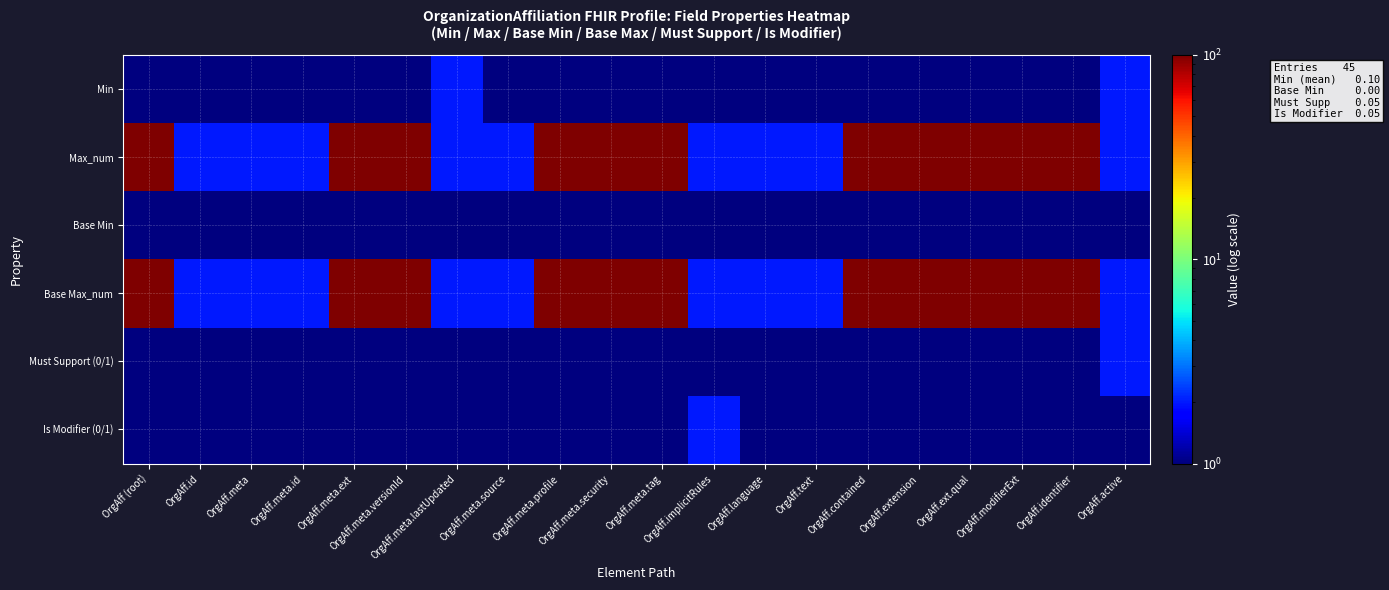

Reading right to left, list all the values displayed in this chart.

Min: OrgAff.active=2	OrgAff.identifier=1	OrgAff.modifierExt=1	OrgAff.ext.qual=1	OrgAff.extension=1	OrgAff.contained=1	OrgAff.text=1	OrgAff.language=1	OrgAff.implicitRules=1	OrgAff.meta.tag=1	OrgAff.meta.security=1	OrgAff.meta.profile=1	OrgAff.meta.source=1	OrgAff.meta.lastUpdated=2	OrgAff.meta.versionId=1	OrgAff.meta.ext=1	OrgAff.meta.id=1	OrgAff.meta=1	OrgAff.id=1	OrgAff (root)=1
Max_num: OrgAff.active=2	OrgAff.identifier=100	OrgAff.modifierExt=100	OrgAff.ext.qual=100	OrgAff.extension=100	OrgAff.contained=100	OrgAff.text=2	OrgAff.language=2	OrgAff.implicitRules=2	OrgAff.meta.tag=100	OrgAff.meta.security=100	OrgAff.meta.profile=100	OrgAff.meta.source=2	OrgAff.meta.lastUpdated=2	OrgAff.meta.versionId=100	OrgAff.meta.ext=100	OrgAff.meta.id=2	OrgAff.meta=2	OrgAff.id=2	OrgAff (root)=100
Base Min: OrgAff.active=1	OrgAff.identifier=1	OrgAff.modifierExt=1	OrgAff.ext.qual=1	OrgAff.extension=1	OrgAff.contained=1	OrgAff.text=1	OrgAff.language=1	OrgAff.implicitRules=1	OrgAff.meta.tag=1	OrgAff.meta.security=1	OrgAff.meta.profile=1	OrgAff.meta.source=1	OrgAff.meta.lastUpdated=1	OrgAff.meta.versionId=1	OrgAff.meta.ext=1	OrgAff.meta.id=1	OrgAff.meta=1	OrgAff.id=1	OrgAff (root)=1
Base Max_num: OrgAff.active=2	OrgAff.identifier=100	OrgAff.modifierExt=100	OrgAff.ext.qual=100	OrgAff.extension=100	OrgAff.contained=100	OrgAff.text=2	OrgAff.language=2	OrgAff.implicitRules=2	OrgAff.meta.tag=100	OrgAff.meta.security=100	OrgAff.meta.profile=100	OrgAff.meta.source=2	OrgAff.meta.lastUpdated=2	OrgAff.meta.versionId=100	OrgAff.meta.ext=100	OrgAff.meta.id=2	OrgAff.meta=2	OrgAff.id=2	OrgAff (root)=100
Must Support (0/1): OrgAff.active=2	OrgAff.identifier=1	OrgAff.modifierExt=1	OrgAff.ext.qual=1	OrgAff.extension=1	OrgAff.contained=1	OrgAff.text=1	OrgAff.language=1	OrgAff.implicitRules=1	OrgAff.meta.tag=1	OrgAff.meta.security=1	OrgAff.meta.profile=1	OrgAff.meta.source=1	OrgAff.meta.lastUpdated=1	OrgAff.meta.versionId=1	OrgAff.meta.ext=1	OrgAff.meta.id=1	OrgAff.meta=1	OrgAff.id=1	OrgAff (root)=1
Is Modifier (0/1): OrgAff.active=1	OrgAff.identifier=1	OrgAff.modifierExt=1	OrgAff.ext.qual=1	OrgAff.extension=1	OrgAff.contained=1	OrgAff.text=1	OrgAff.language=1	OrgAff.implicitRules=2	OrgAff.meta.tag=1	OrgAff.meta.security=1	OrgAff.meta.profile=1	OrgAff.meta.source=1	OrgAff.meta.lastUpdated=1	OrgAff.meta.versionId=1	OrgAff.meta.ext=1	OrgAff.meta.id=1	OrgAff.meta=1	OrgAff.id=1	OrgAff (root)=1